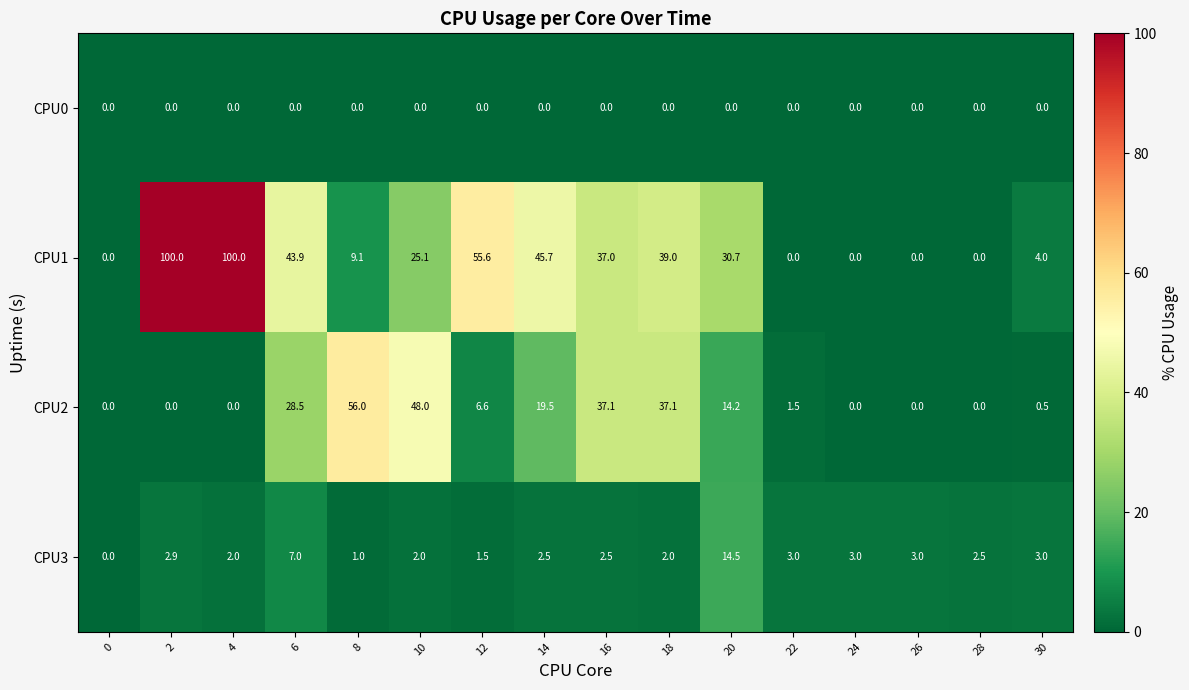

What is the sum of the CPU3 values at 28 and 24?

5.5